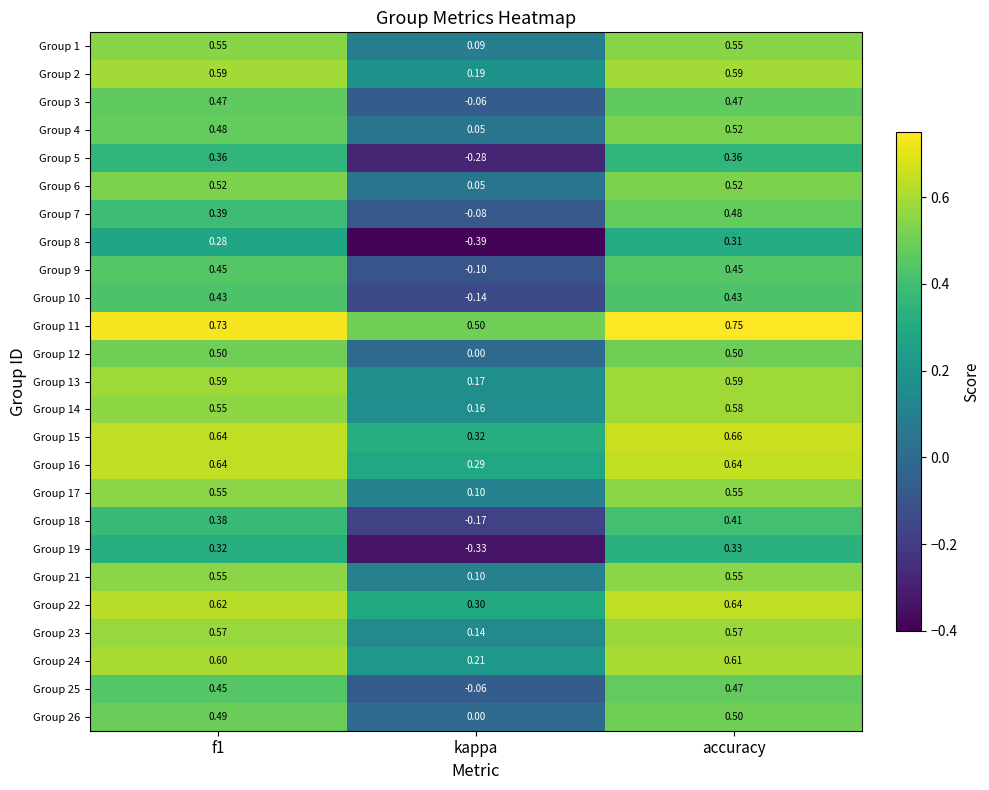

Which series changed the most between kappa and accuracy?

Group 8